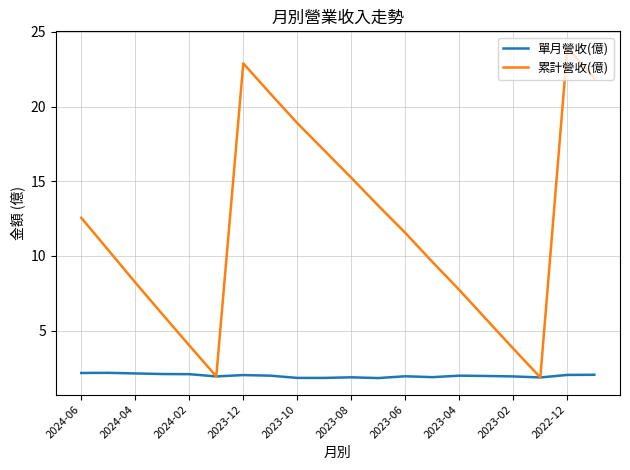

Rank the series by their average value, from highest to lowest.

累計營收(億), 單月營收(億)